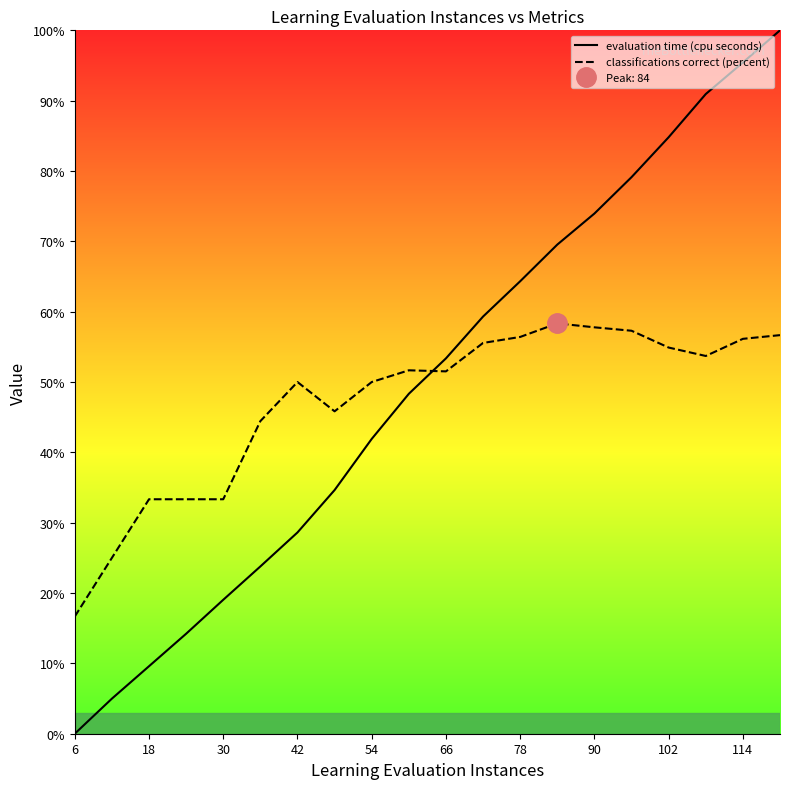

True or false: classifications correct (percent) has a value of 57.8 at 90.

True